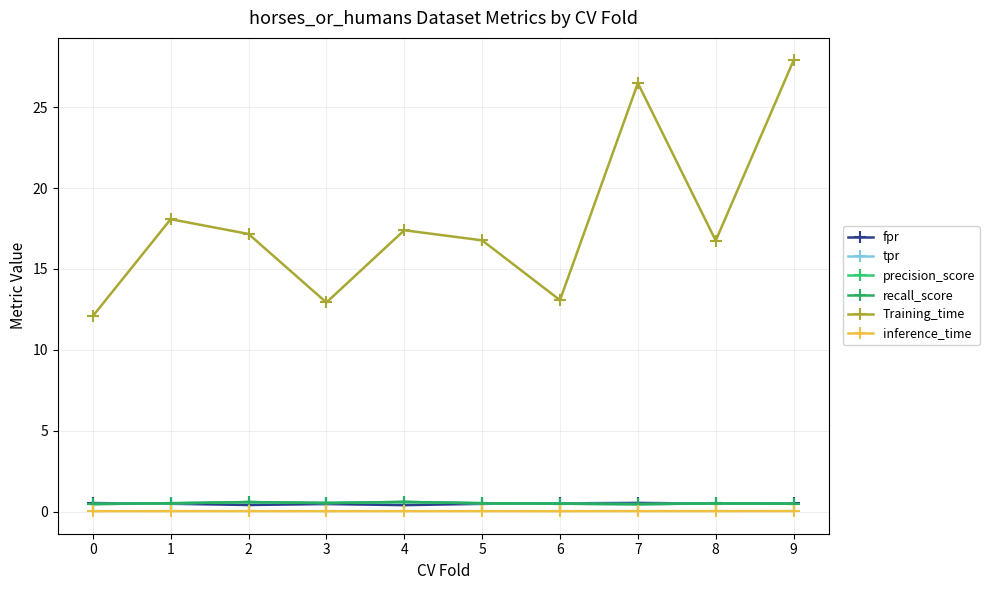

Is this an area chart (filled region under the line)?

No